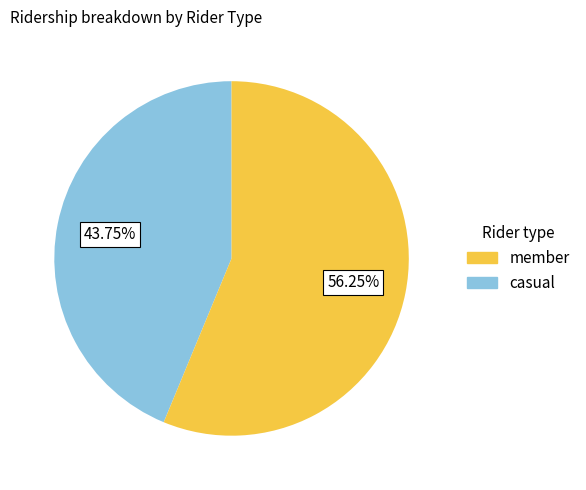

How many slices are in this pie chart?

2